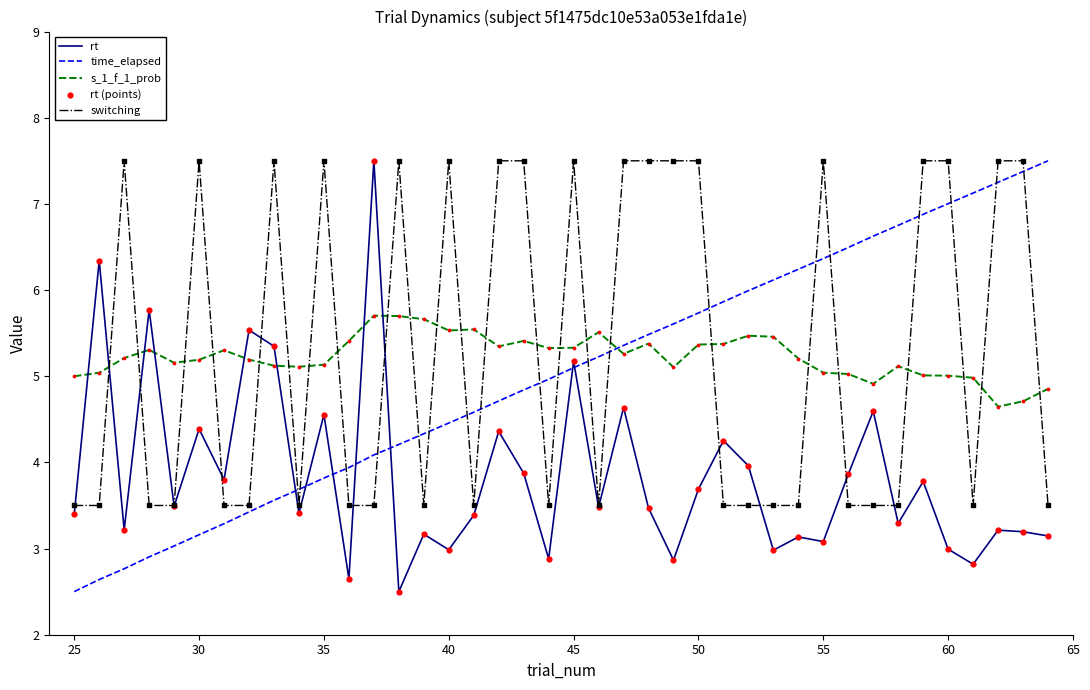

What is the minimum value for time_elapsed?

2.5